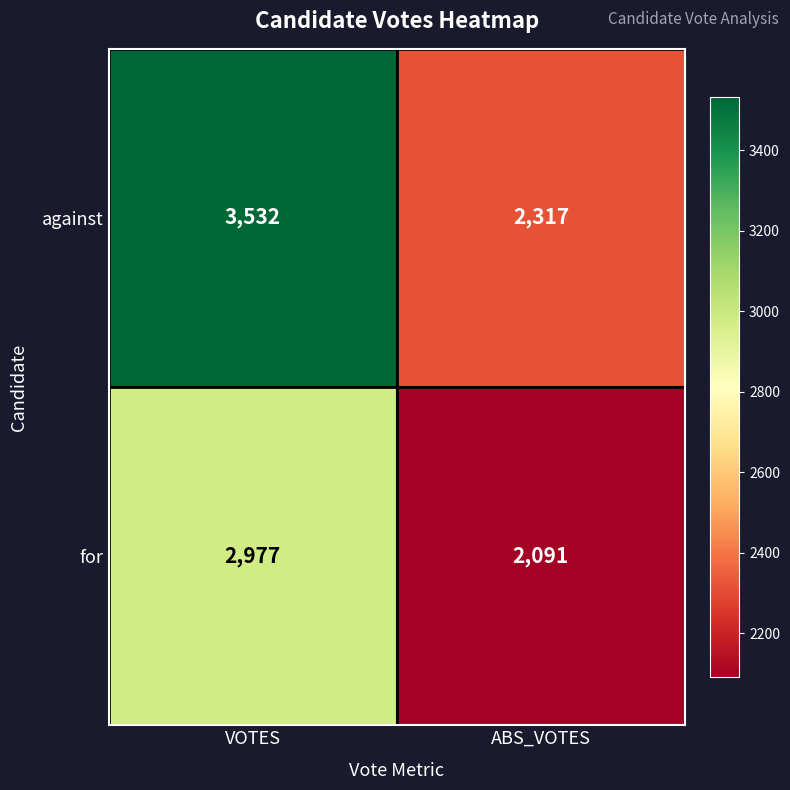

At how many categories does at least one series exceed 2182?

2